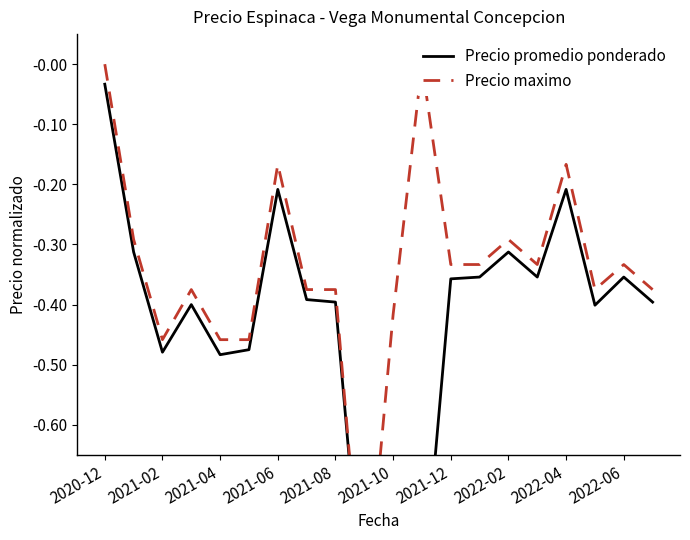

Which series ends up on top after the final intersection of Precio promedio ponderado and Precio maximo?

Precio maximo